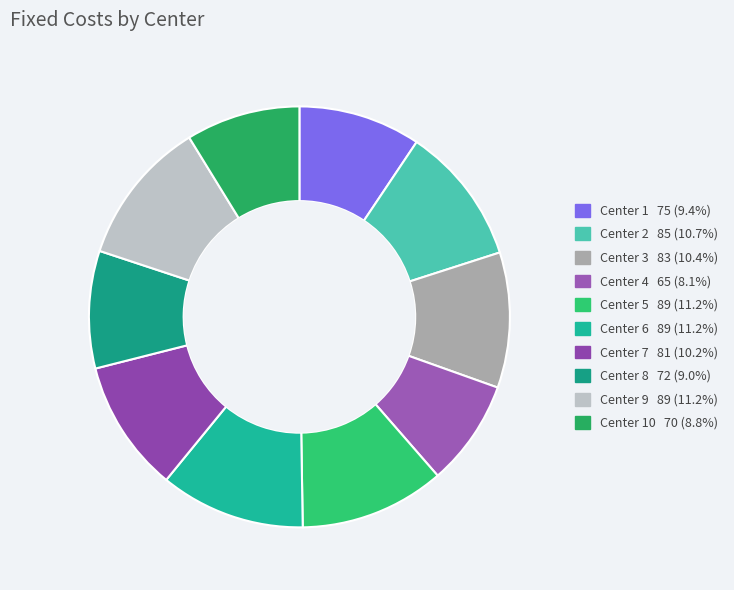

How many slices are in this pie chart?

10